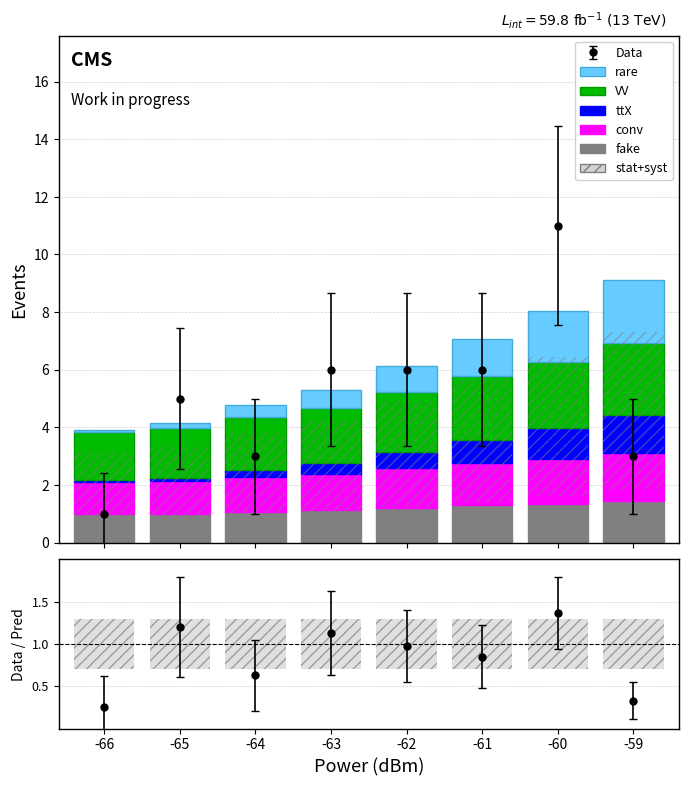

What is the value of the ttX bar at the 7th from the left?

1.1